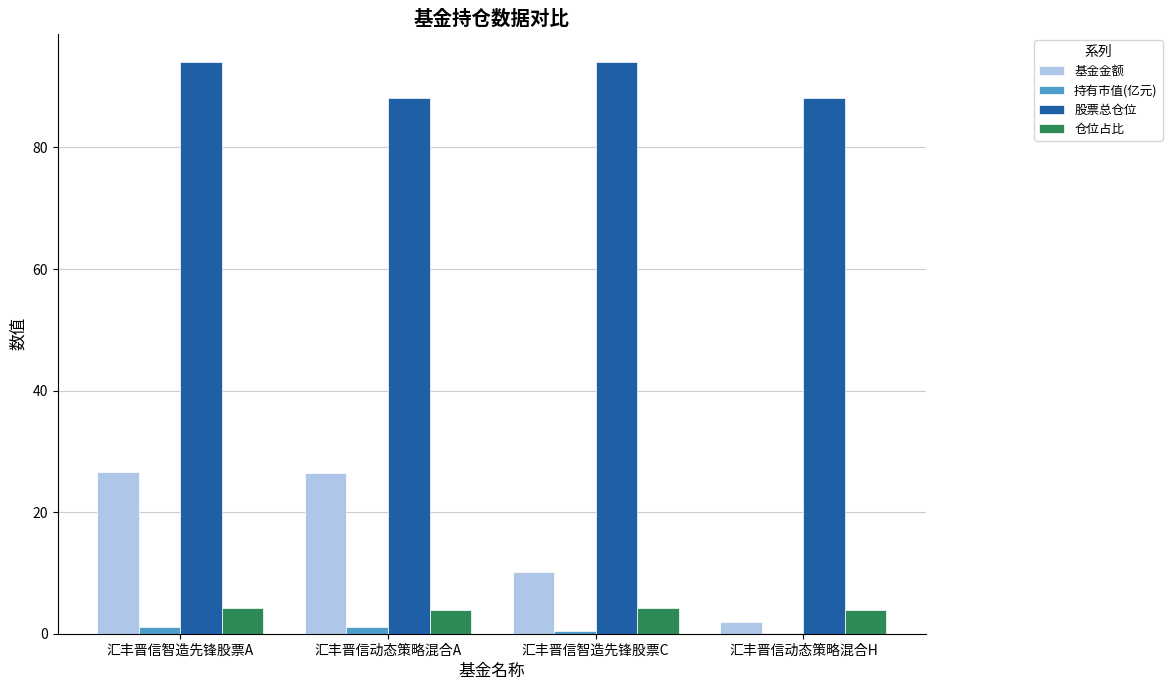

Where is 基金金额 nearest to the value 14?

汇丰晋信智造先锋股票C